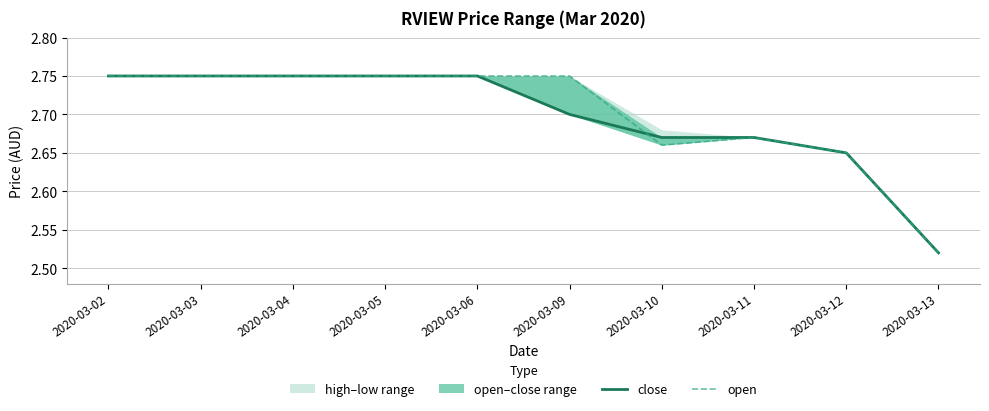

Reading left to right, list all the values displayed in this chart.

close: 2020-03-02=2.8	2020-03-03=2.8	2020-03-04=2.8	2020-03-05=2.8	2020-03-06=2.8	2020-03-09=2.7	2020-03-10=2.7	2020-03-11=2.7	2020-03-12=2.6	2020-03-13=2.5
open: 2020-03-02=2.8	2020-03-03=2.8	2020-03-04=2.8	2020-03-05=2.8	2020-03-06=2.8	2020-03-09=2.8	2020-03-10=2.7	2020-03-11=2.7	2020-03-12=2.6	2020-03-13=2.5